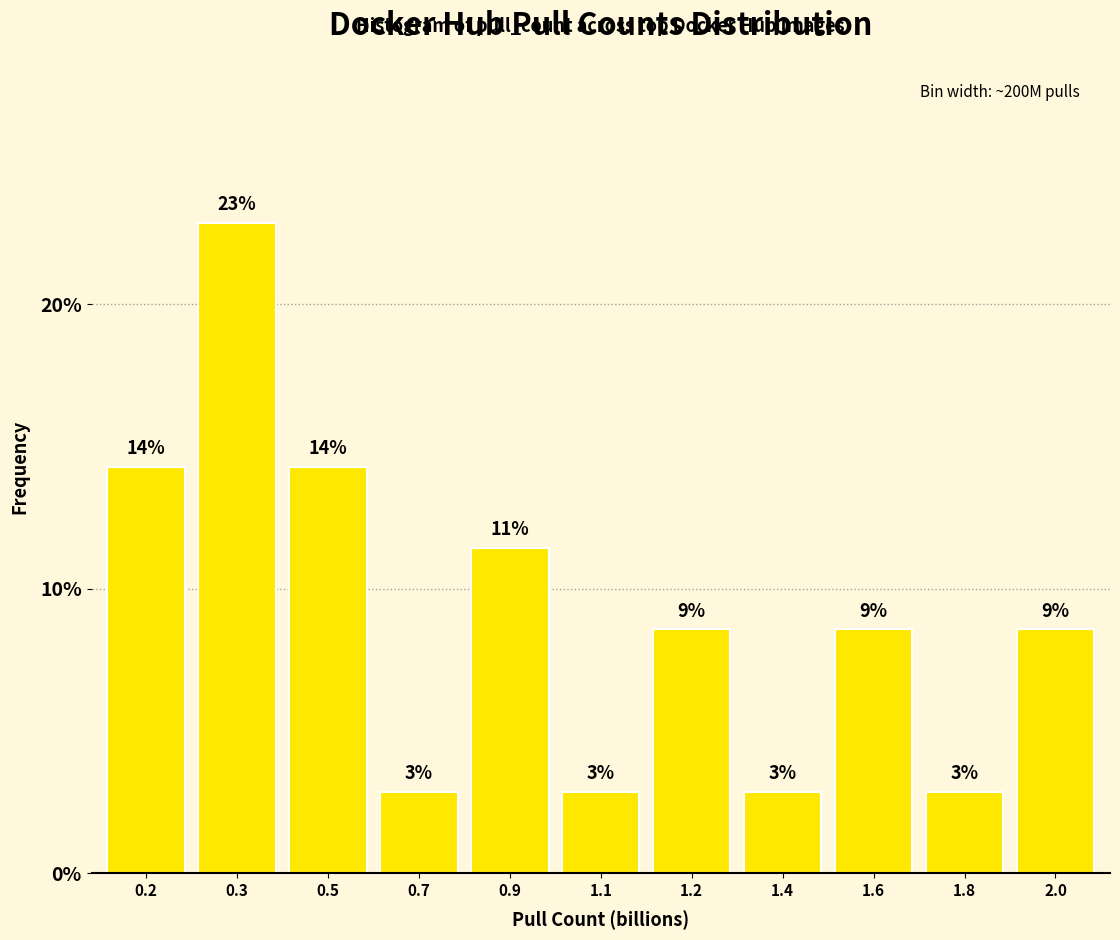

How many bars are there in total?

11